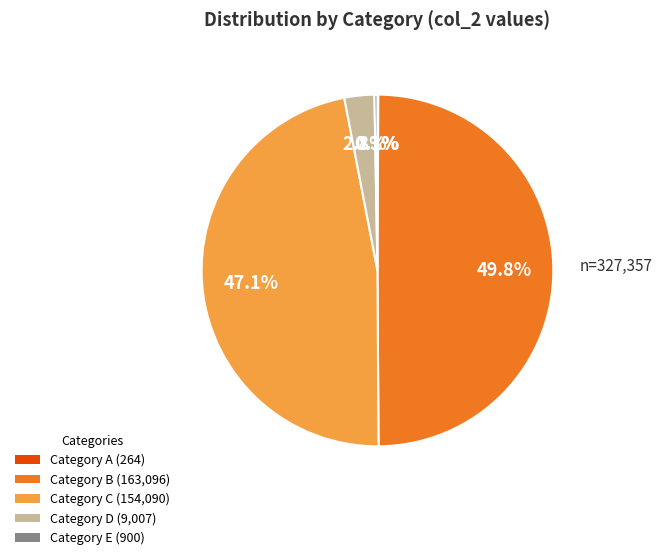

Which category has the biggest portion of the pie?

Category B (163,096)